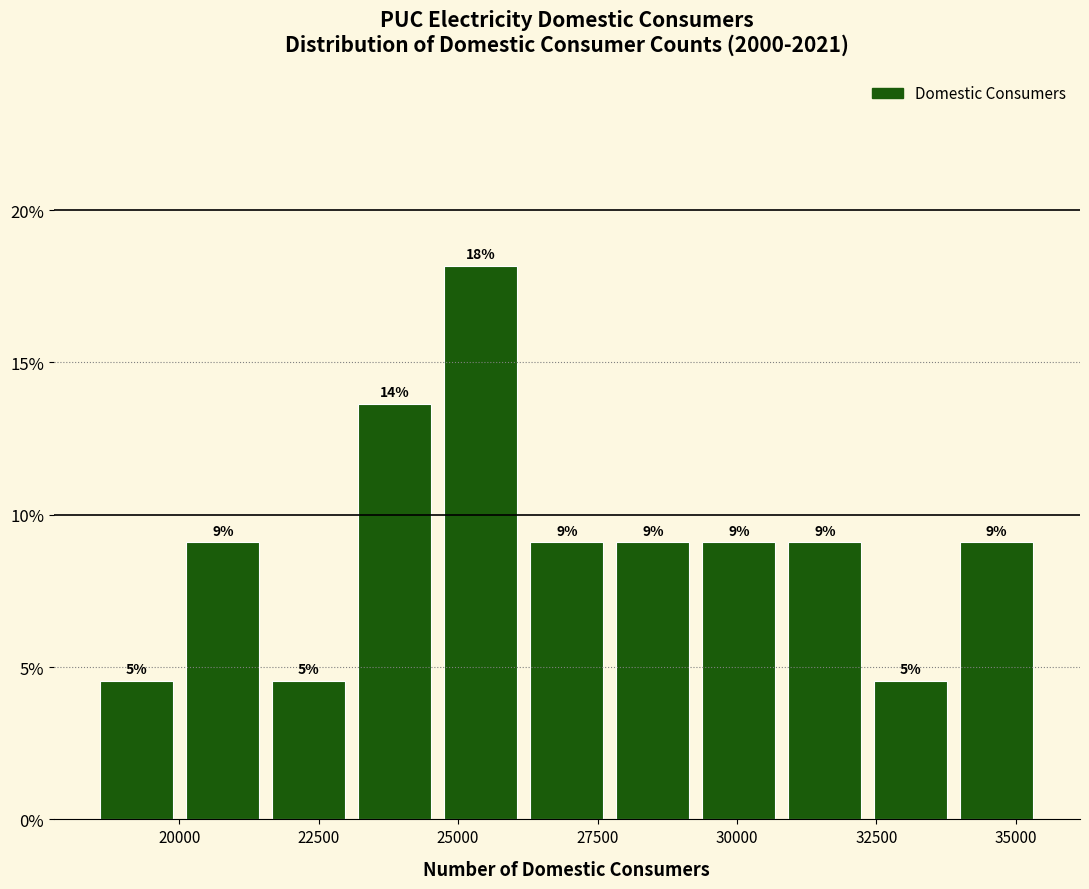

Read against the x-axis, roughly where is the centre of the tallest bar?

25500